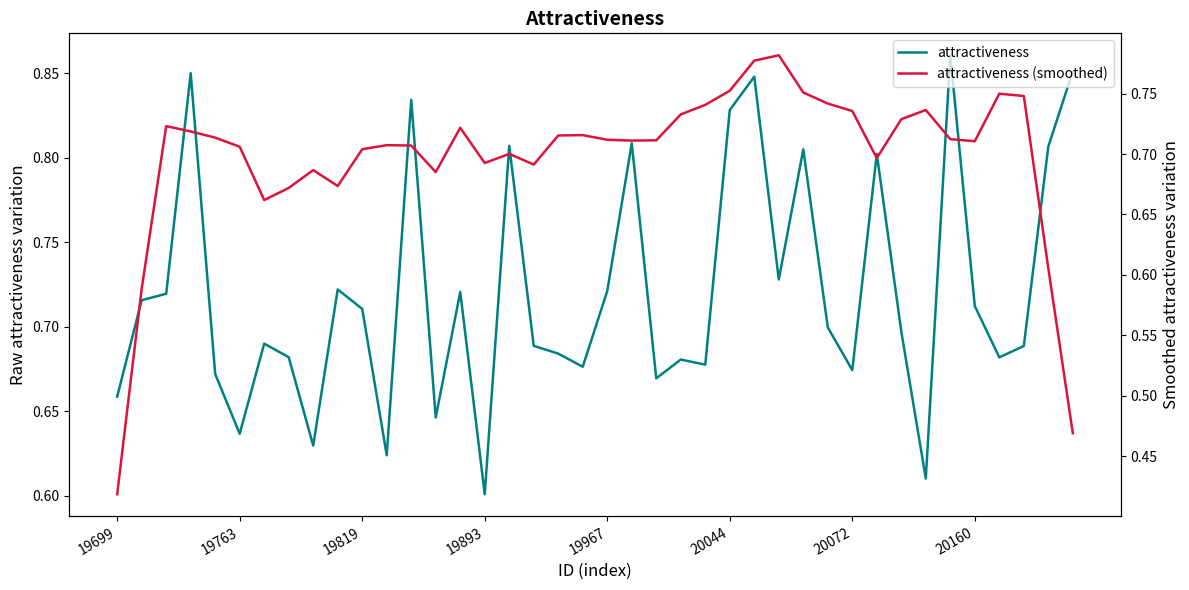

What is the value of the attractiveness point at the 35th from the left?

0.9